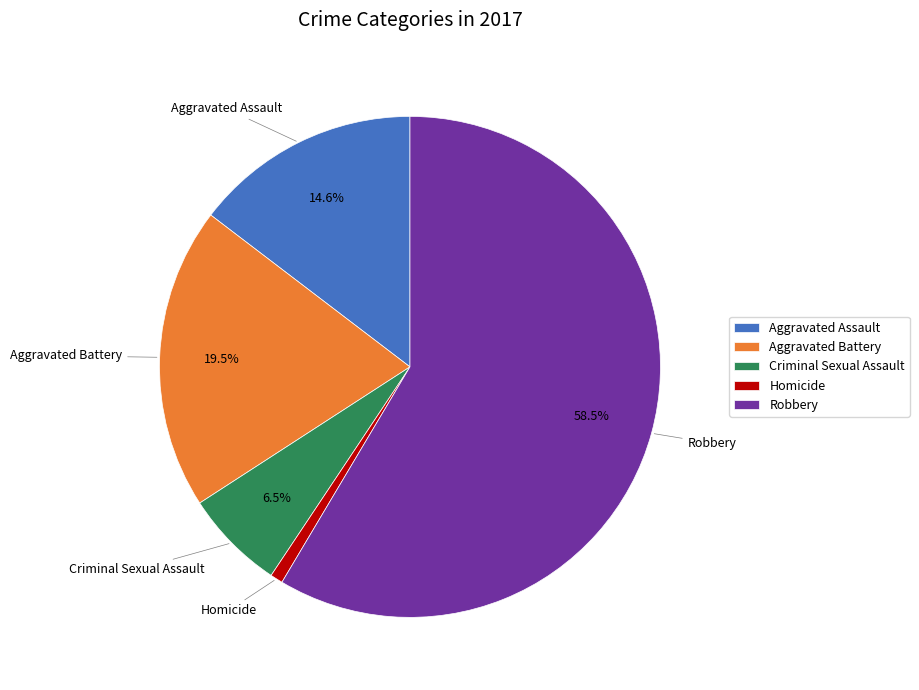

Rank the categories by value from highest to lowest.

Robbery, Aggravated Battery, Aggravated Assault, Criminal Sexual Assault, Homicide